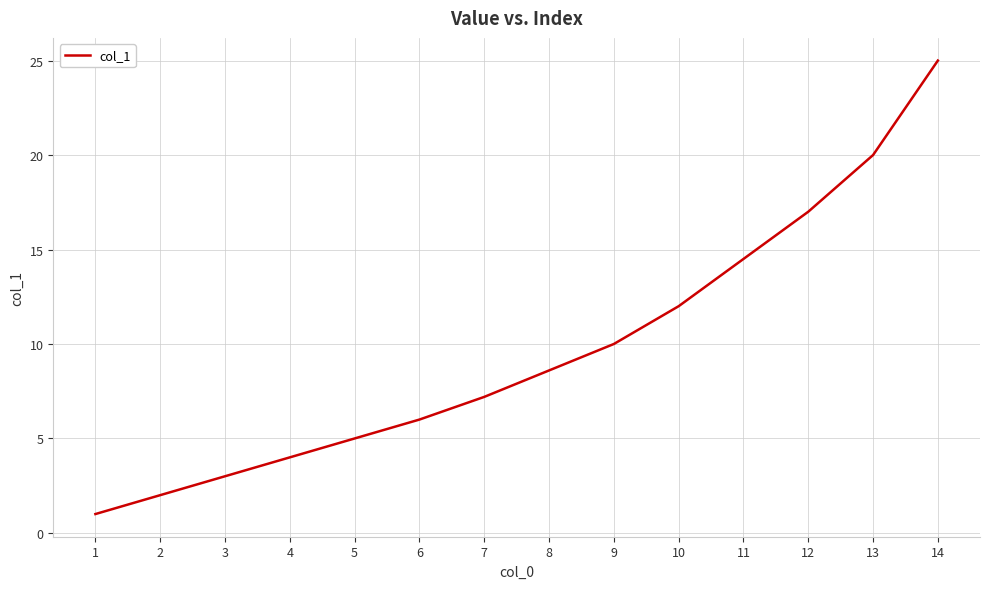

What is the ratio of the value at 7 to the value at 6?

1.2